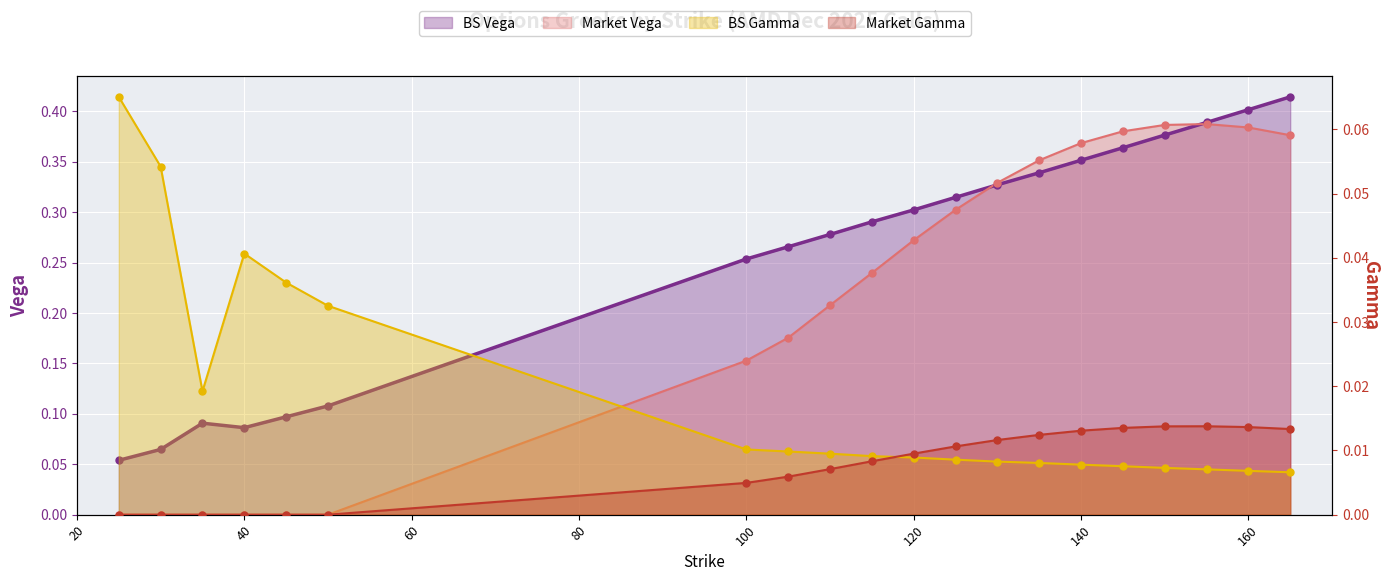

At how many categories does at least one series exceed 0?

20